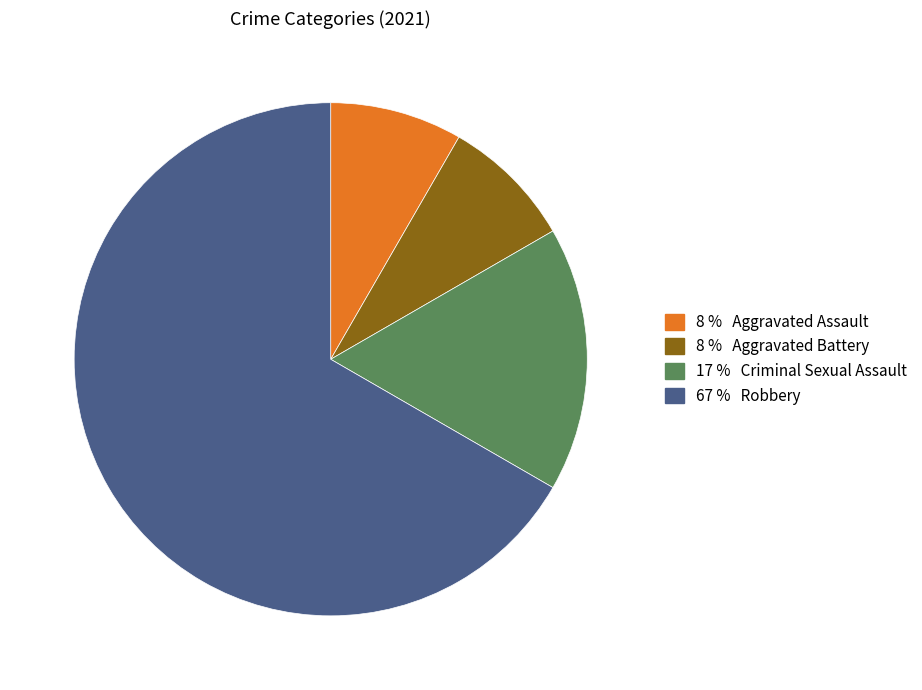

Count the number of slices in the pie.

4